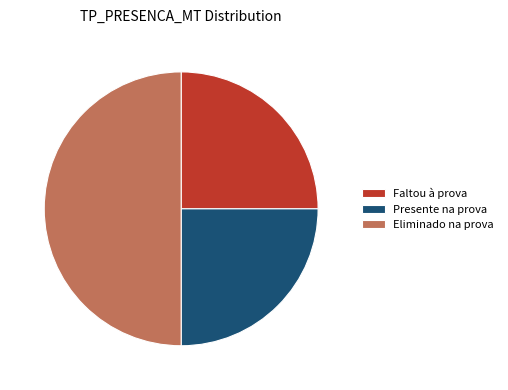

What is the ratio of the value at Faltou à prova to the value at Eliminado na prova?

0.5